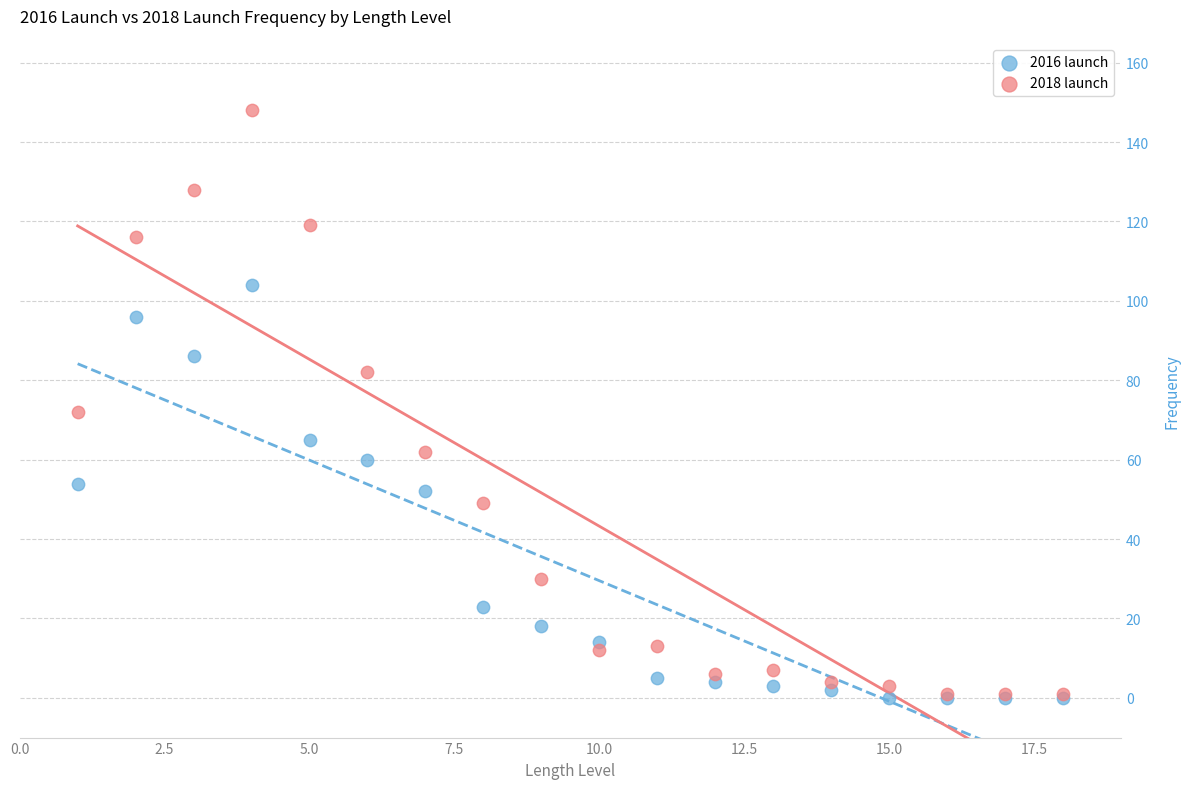

Across all series, what Y value is closest to 74?

72